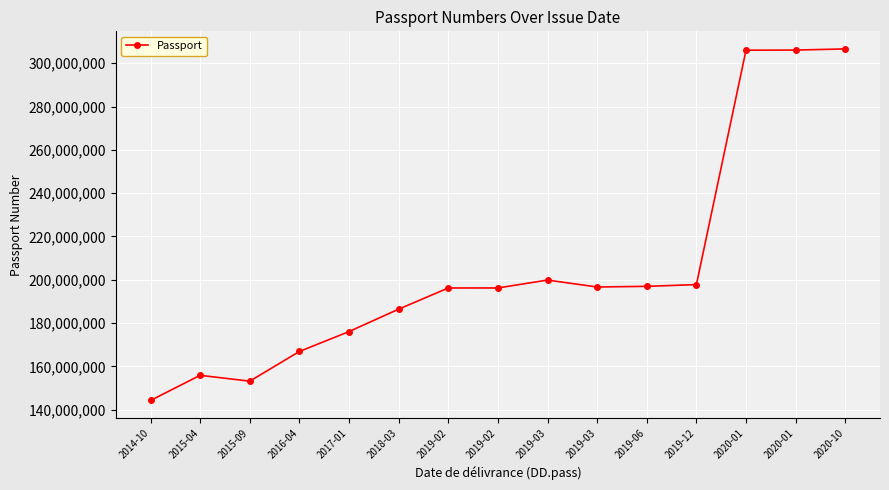

How many lines are shown in the chart?

1